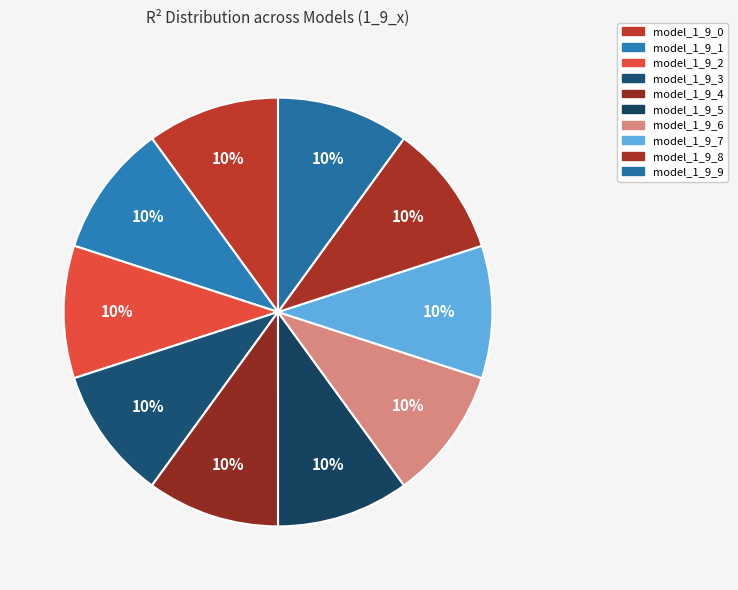

To the nearest percent, what portion does model_1_9_0 represent?

10%